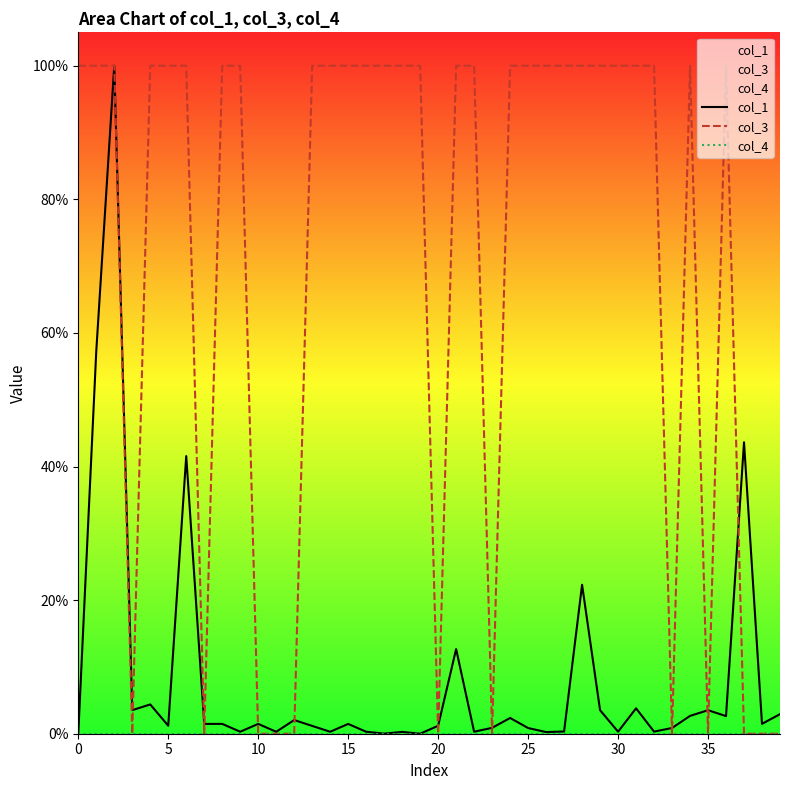

How many categories are shown in the chart?

40